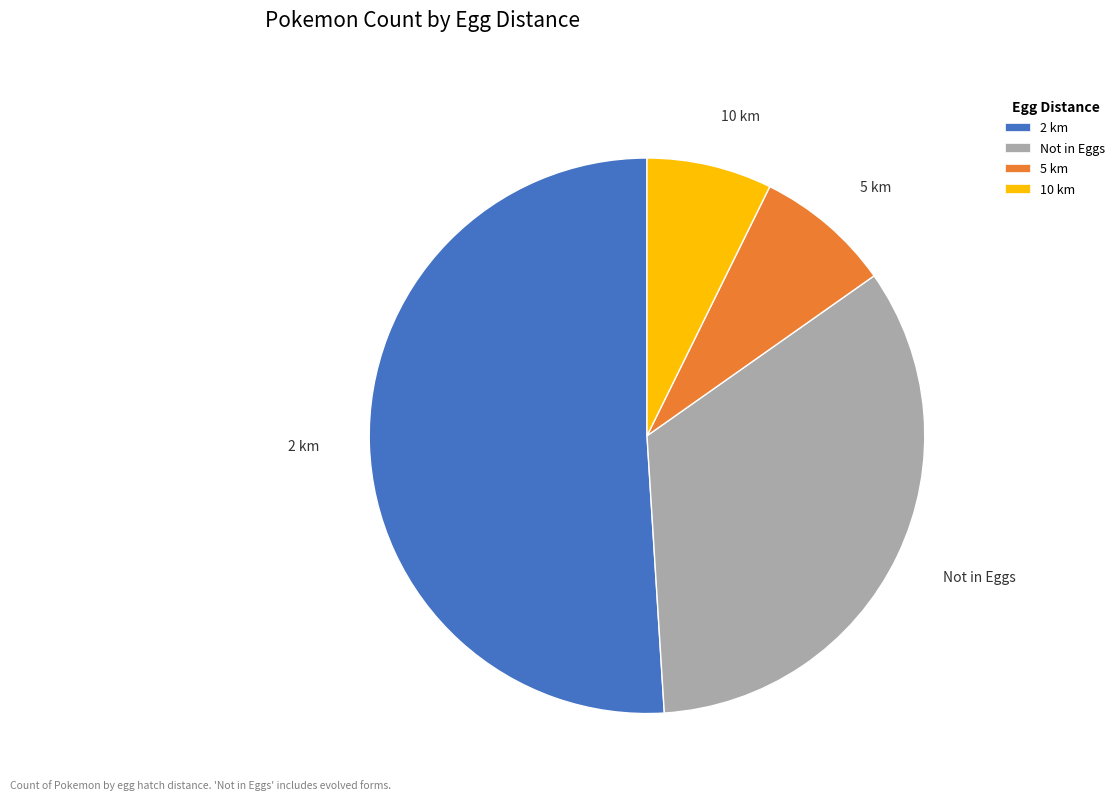

Rank the categories by value from highest to lowest.

2 km, Not in Eggs, 5 km, 10 km